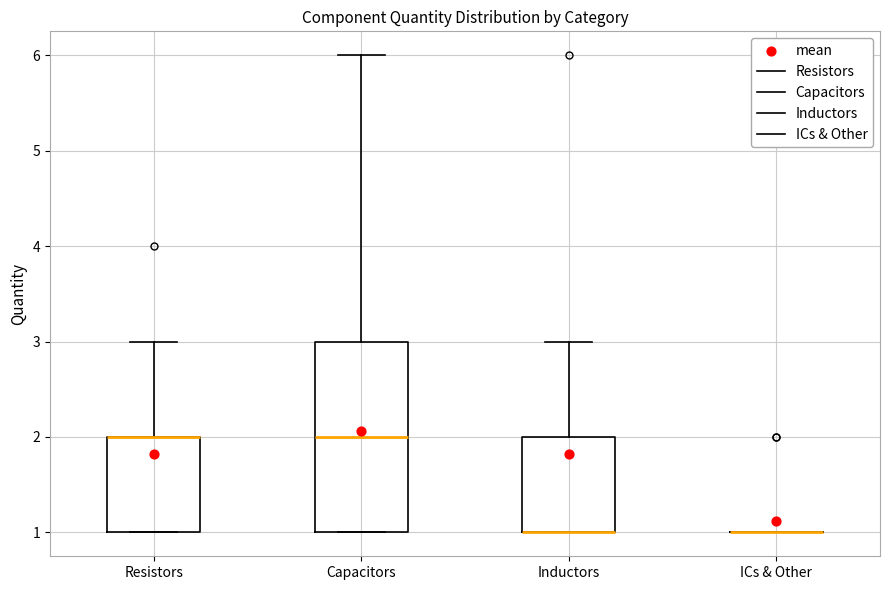

Which box is the tallest, from its lower edge to its upper edge?

Capacitors